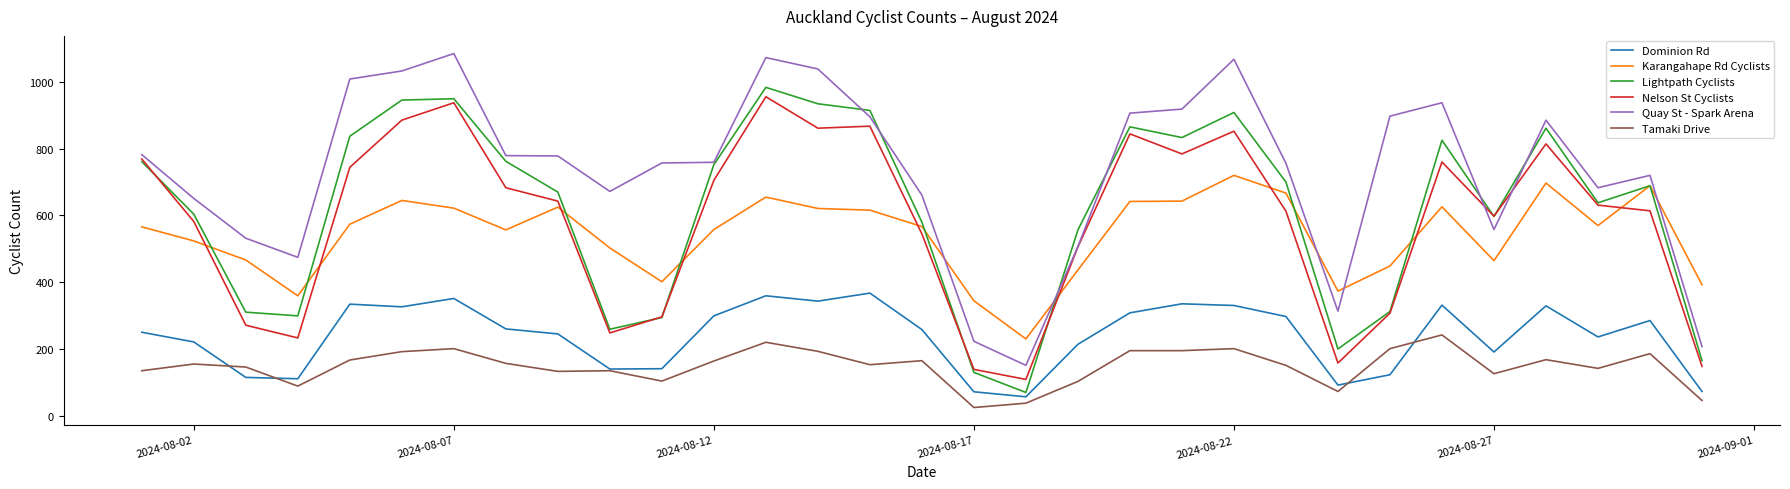

True or false: Nelson St Cyclists and Dominion Rd cross at least once.

False